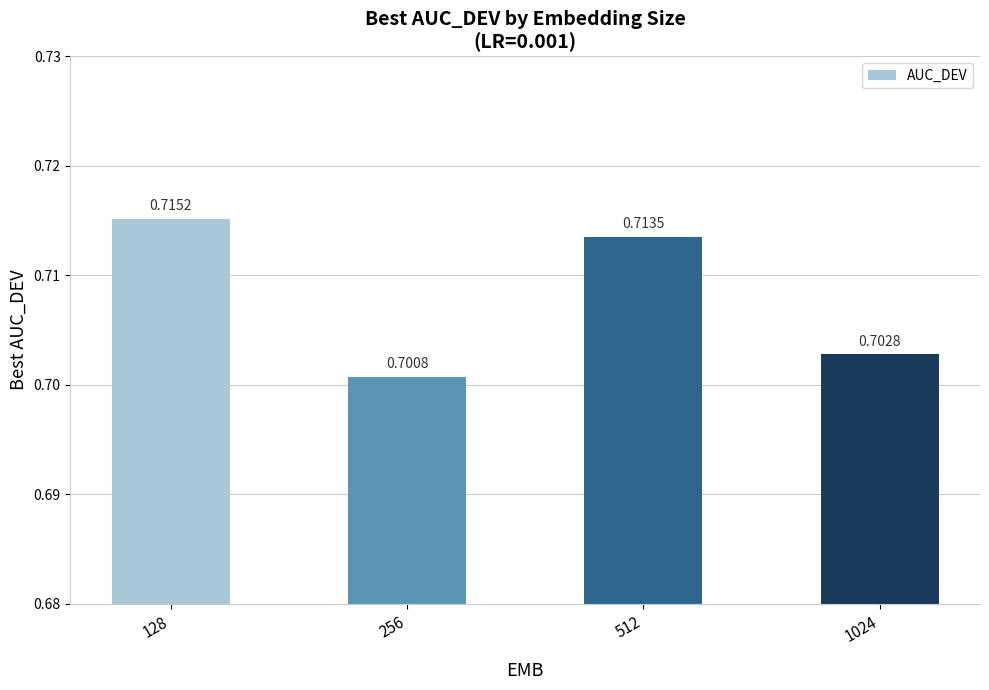

Rank the categories by value from highest to lowest.

128, 512, 1024, 256